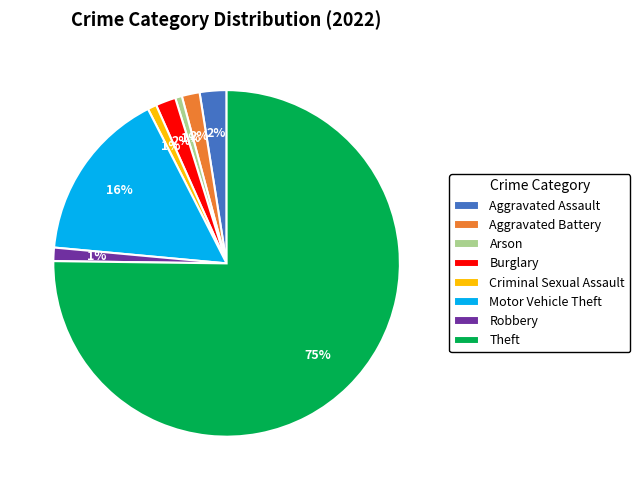

The Motor Vehicle Theft slice represents 16% of the pie. True or false?

True